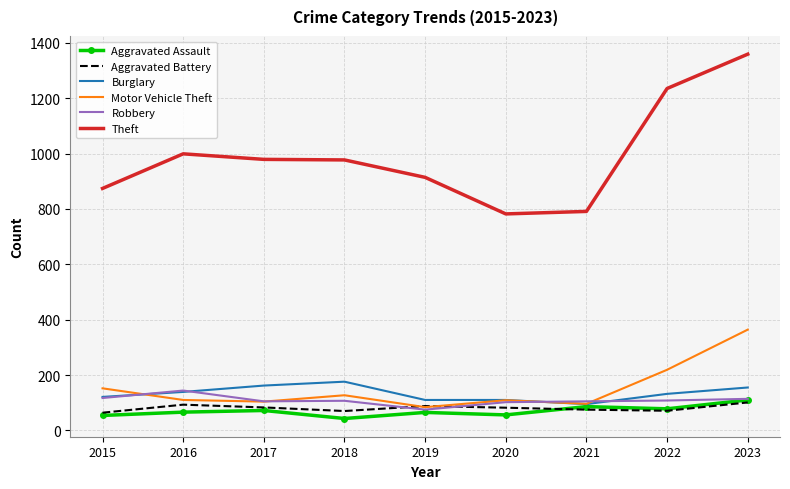

What is the difference between the maximum and minimum values in the Theft series?

577